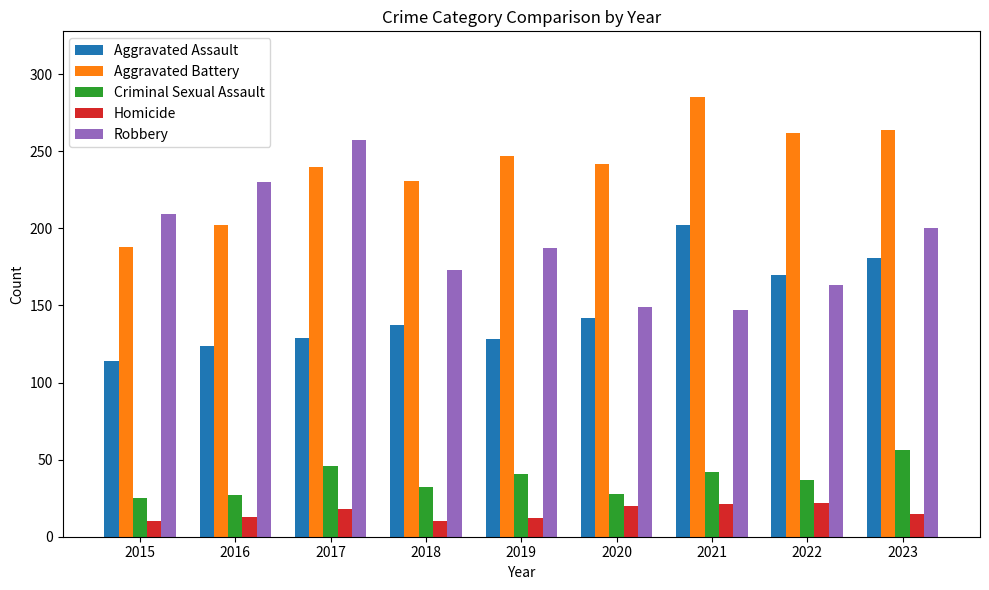

What is the sum of all Homicide values?

141